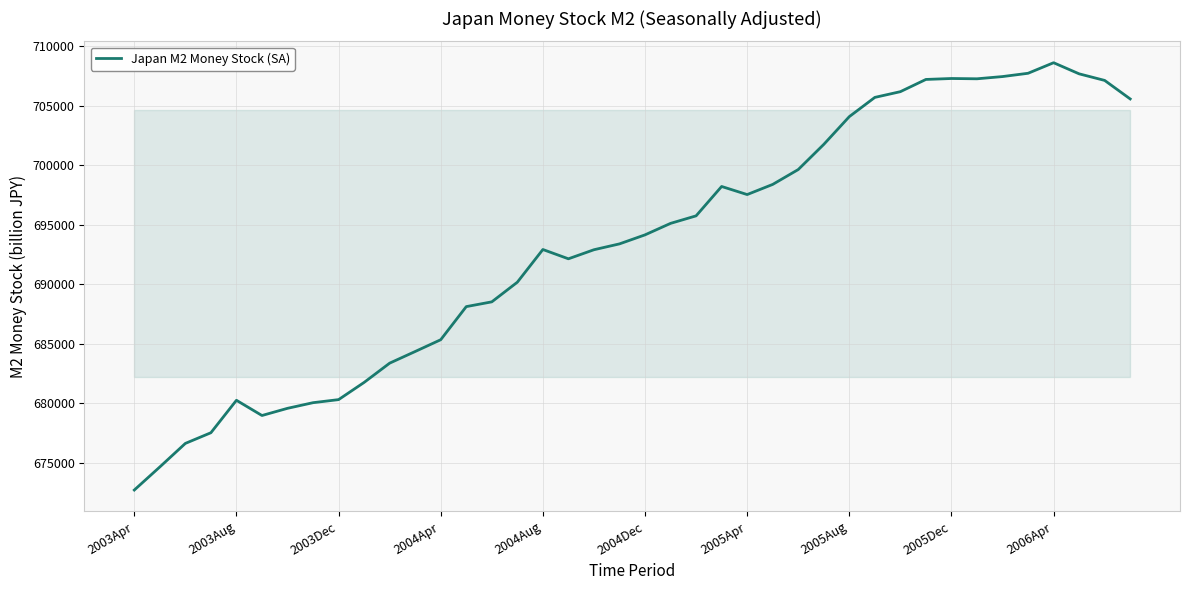

What is the greatest value displayed?

708595.2